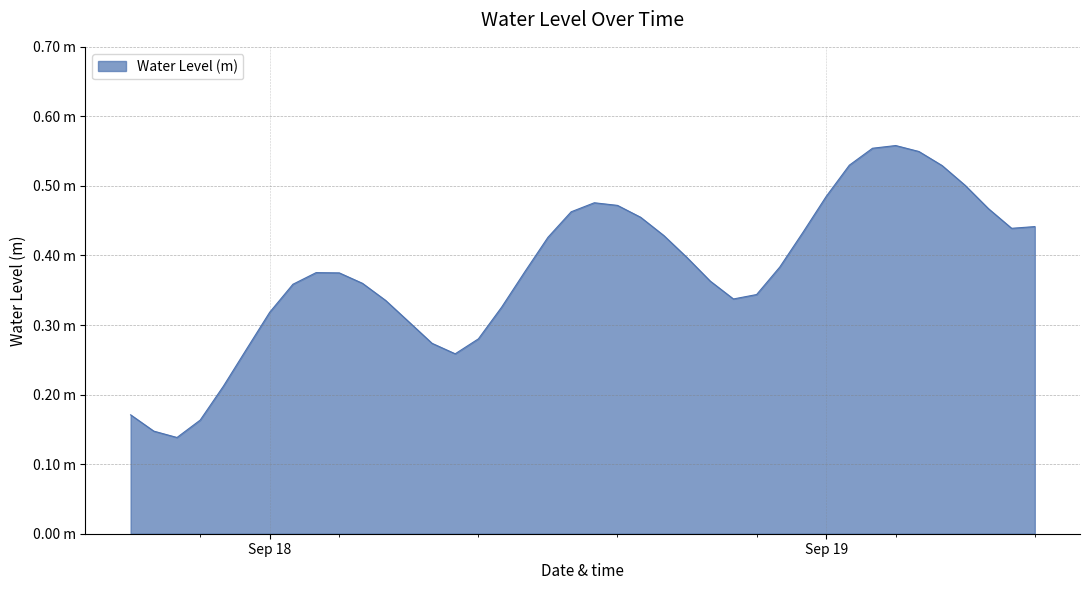

True or false: the data has more than 2 interior local peaks.

True